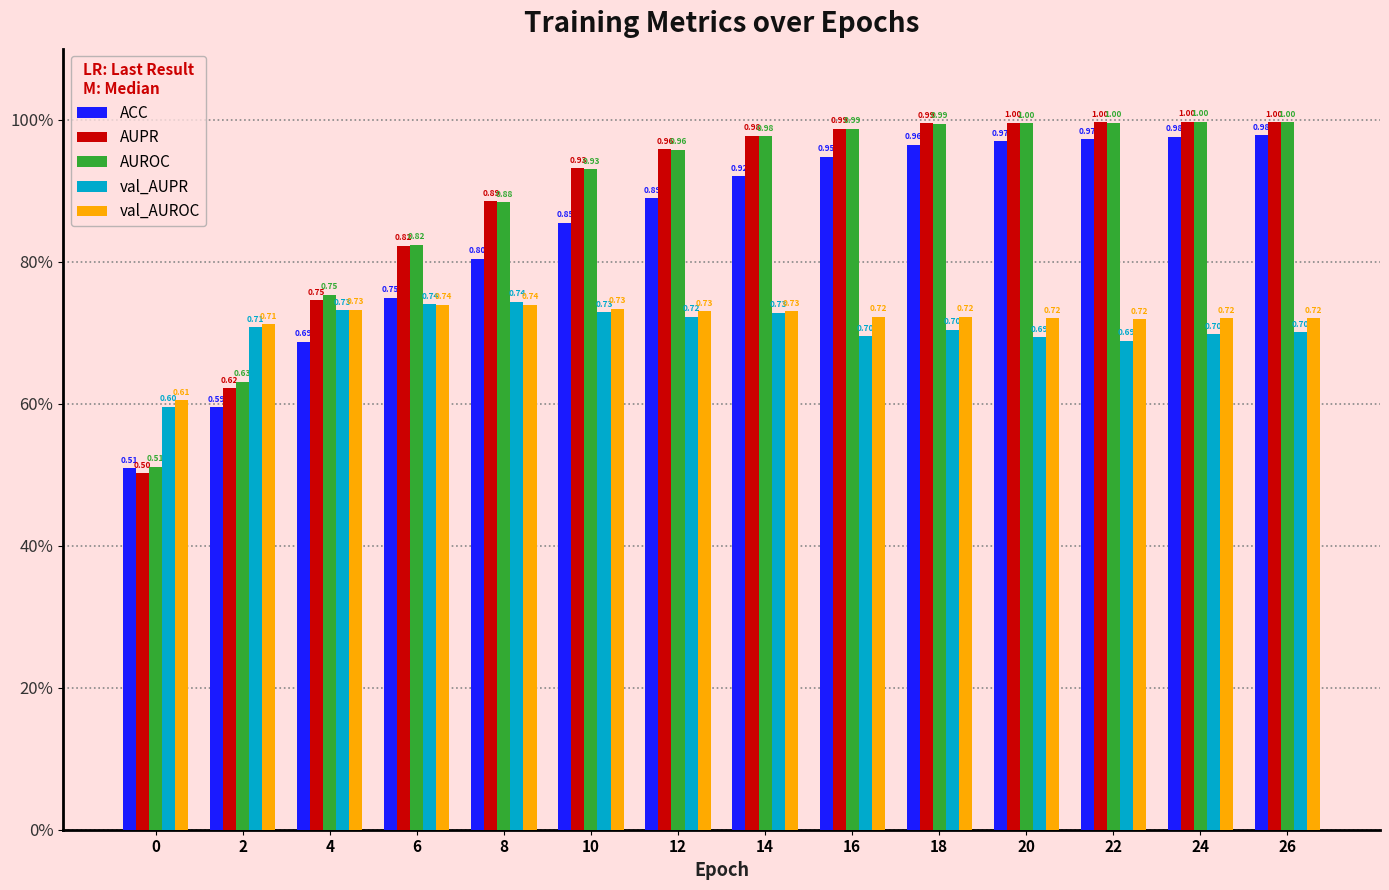

At which category is the sum across all series the highest?

26